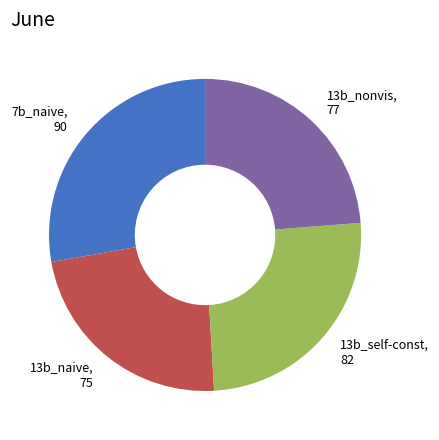

Rank the categories by value from lowest to highest.

13b_naive, 13b_nonvis, 13b_self-const, 7b_naive